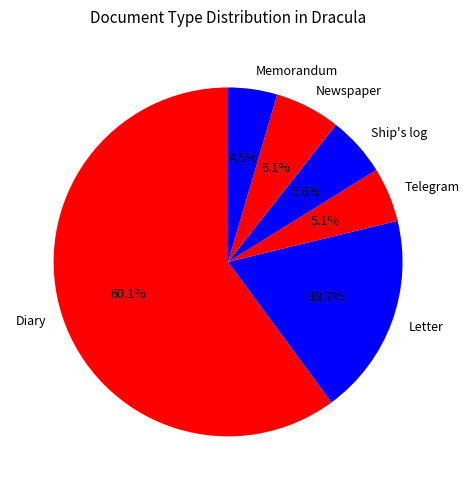

What is the largest slice in the pie chart?

Diary